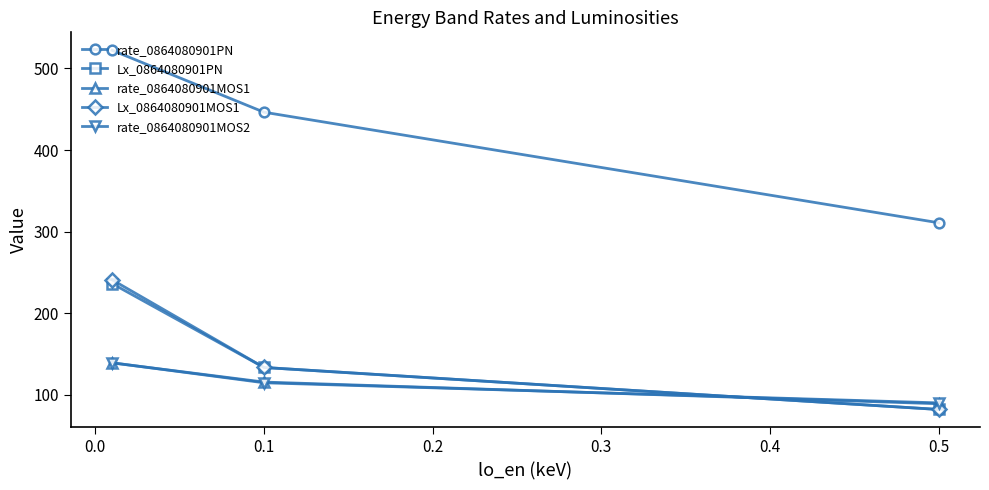

Which series has the largest total across all categories?

rate_0864080901PN